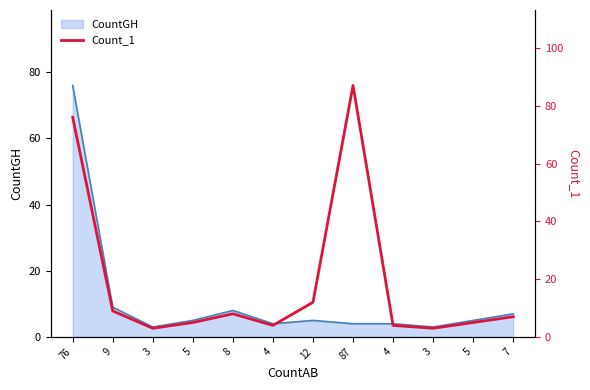

Which label corresponds to the smallest value in the chart?

3